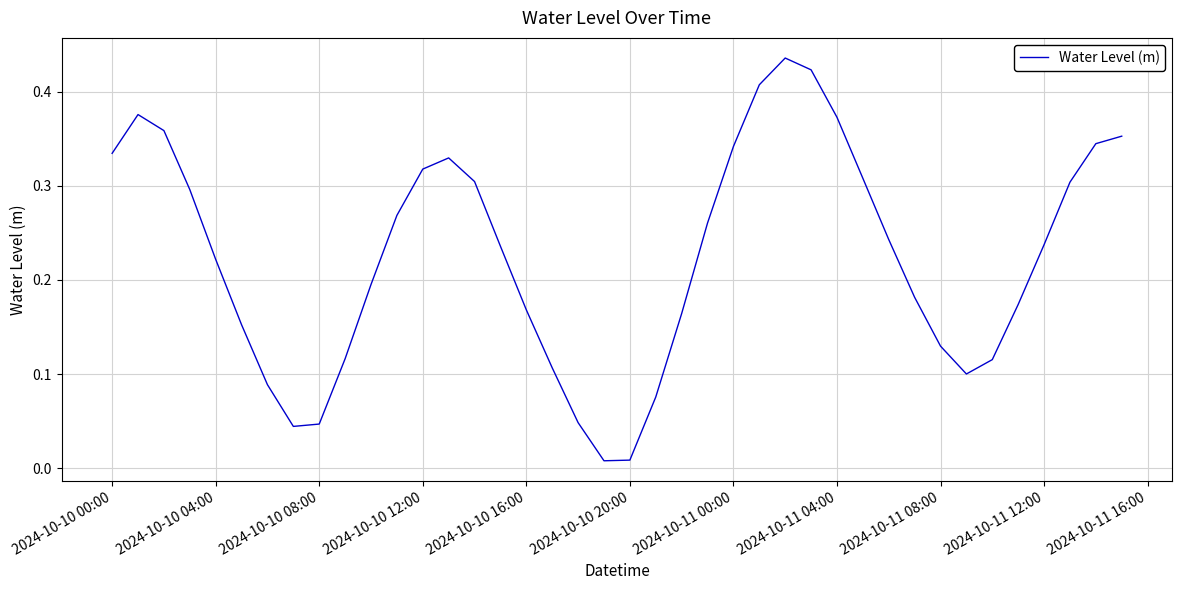

Does the chart have visible grid lines?

Yes